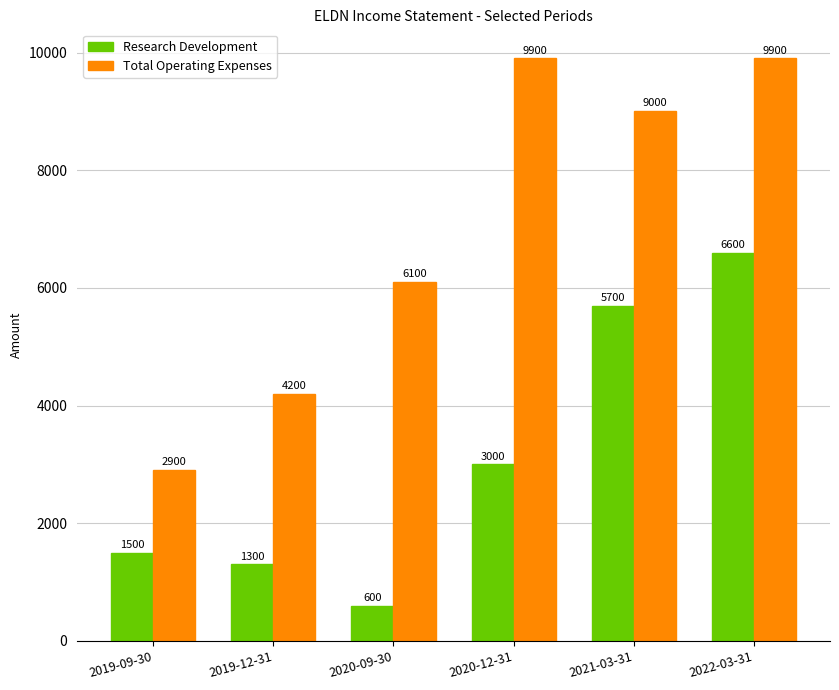

At which label is Research Development closest to 3600?

2020-12-31